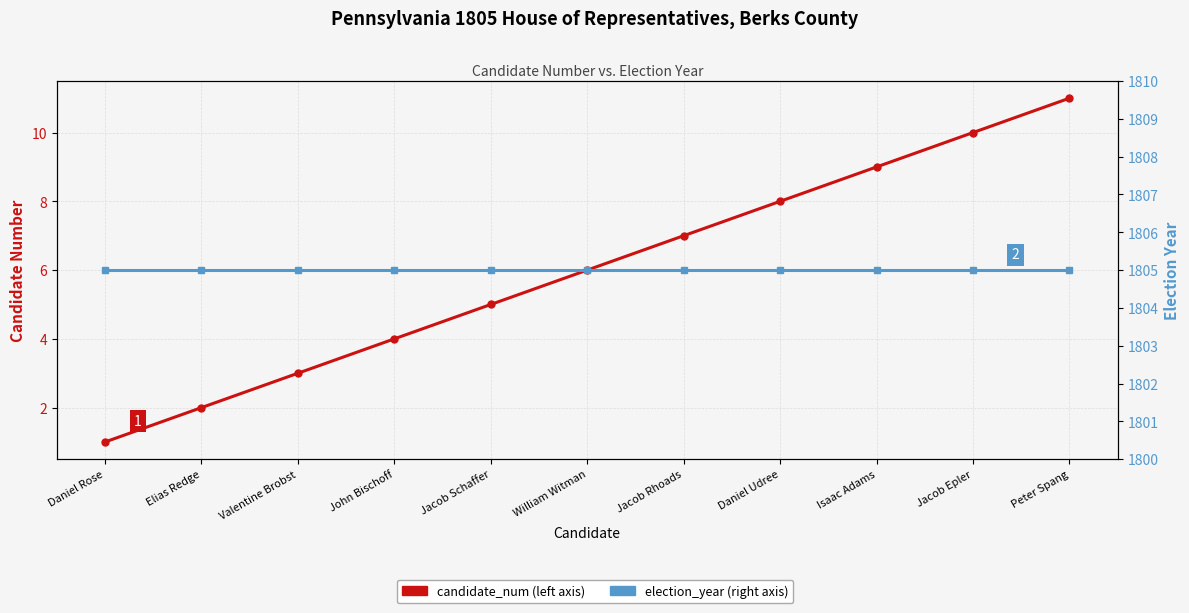

What are all the series names shown in the legend?

candidate_num, election_year